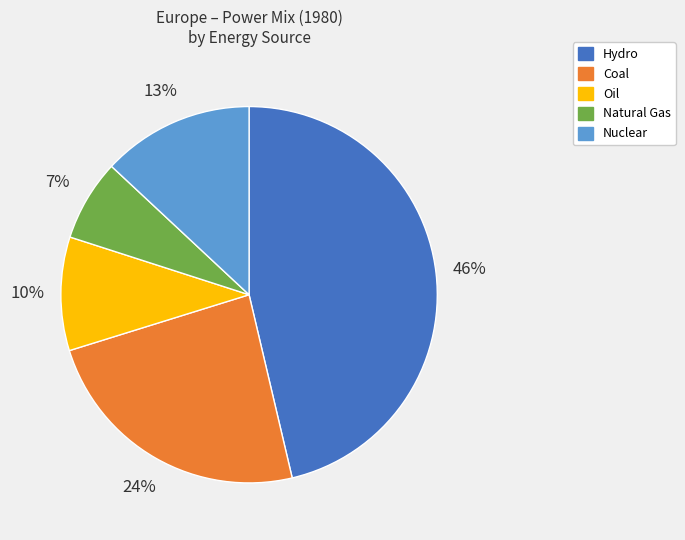

The Hydro slice represents 46% of the pie. True or false?

True